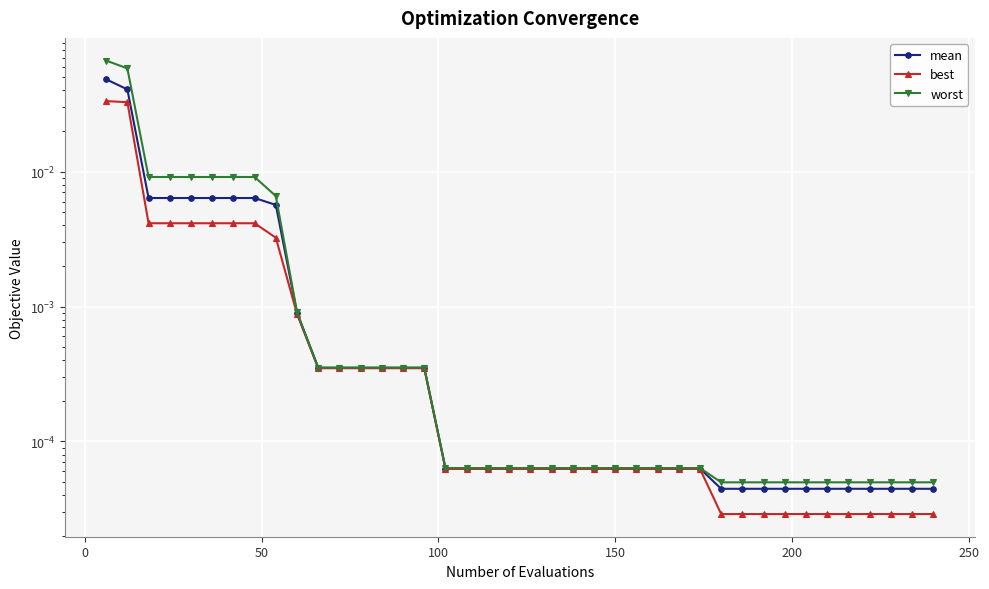

True or false: worst and best cross at least once.

False